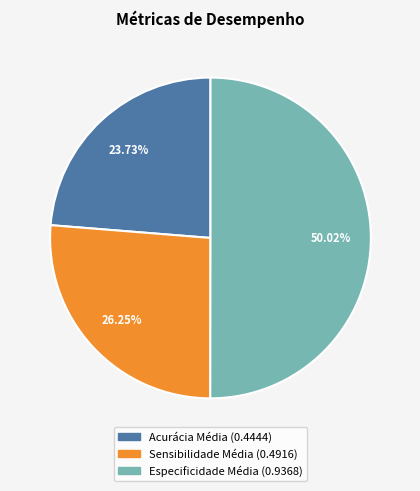

Is it true that Acurácia Média is 16% of the pie?

False